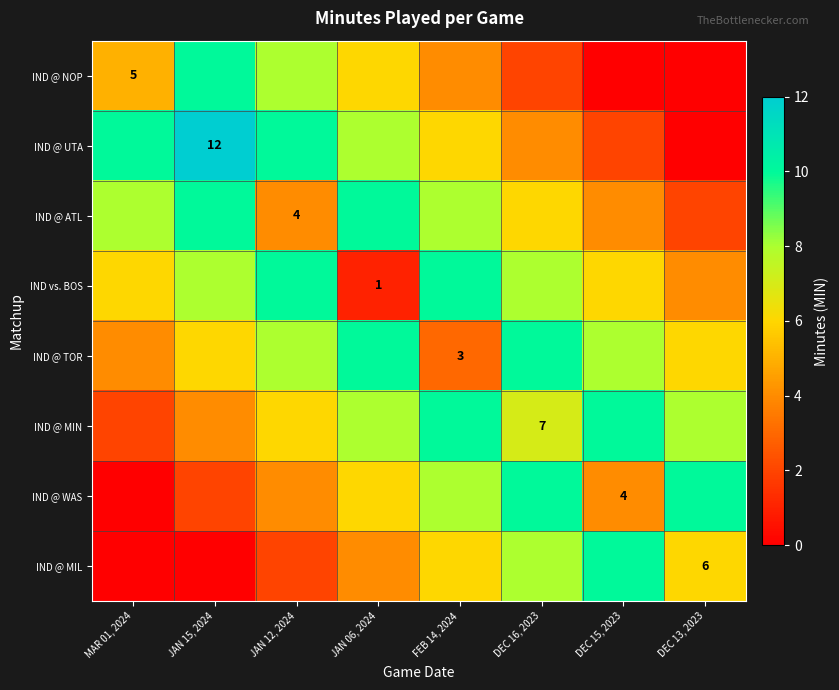

How many values in the IND @ UTA series are below 8?

4